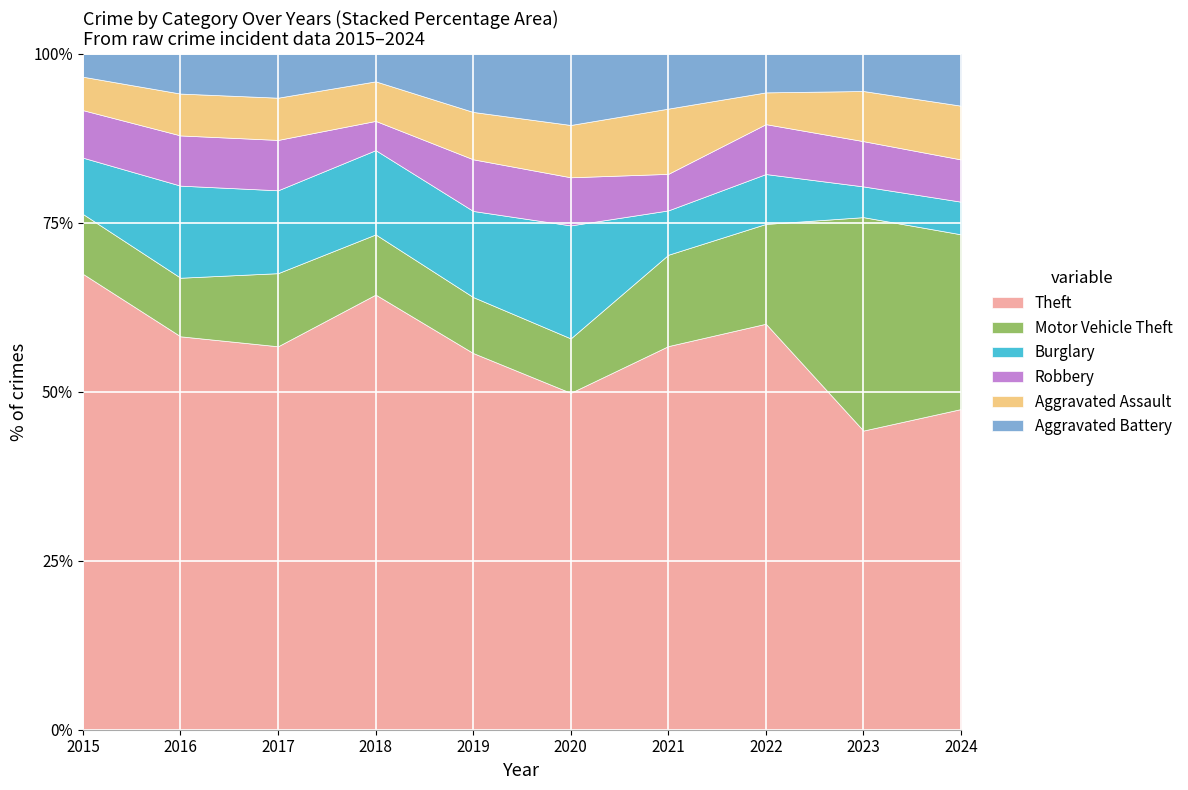

What value does the Theft series have at 2023?

44.3